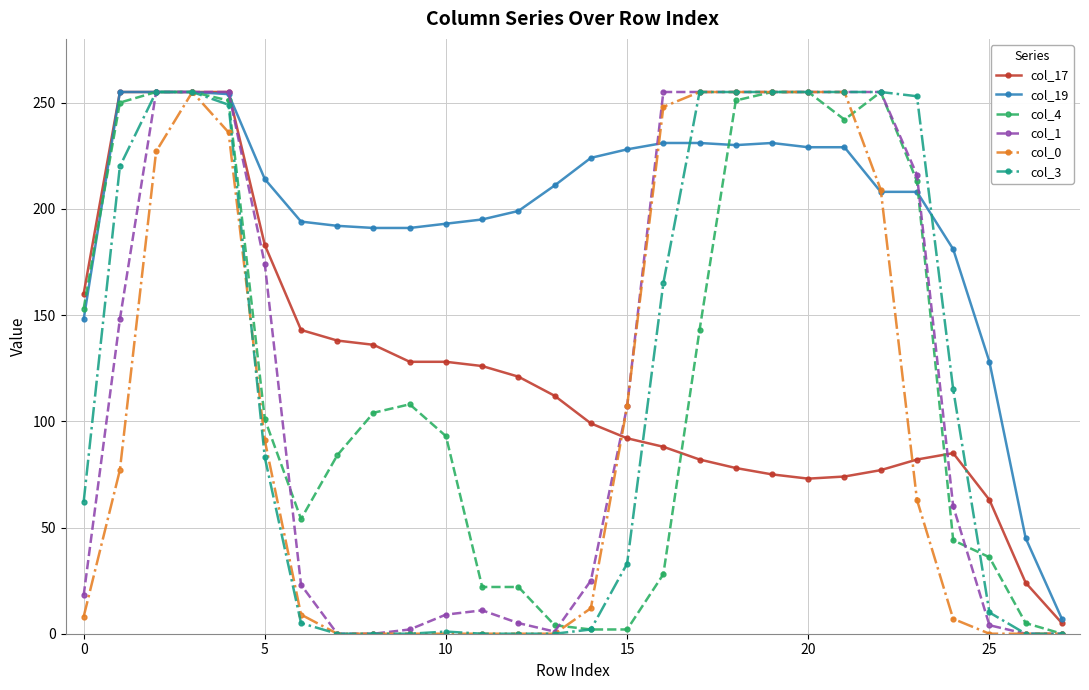

How many series are shown in this chart?

6